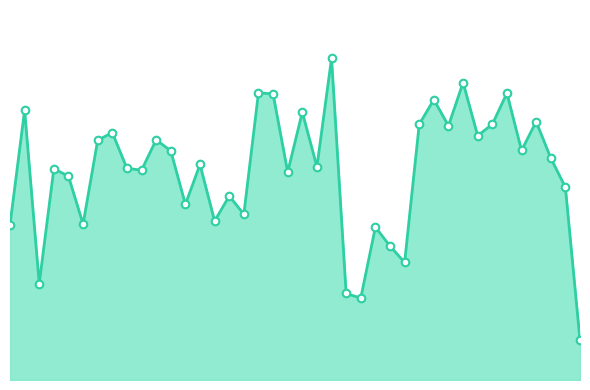

Is this an area chart (filled region under the line)?

Yes